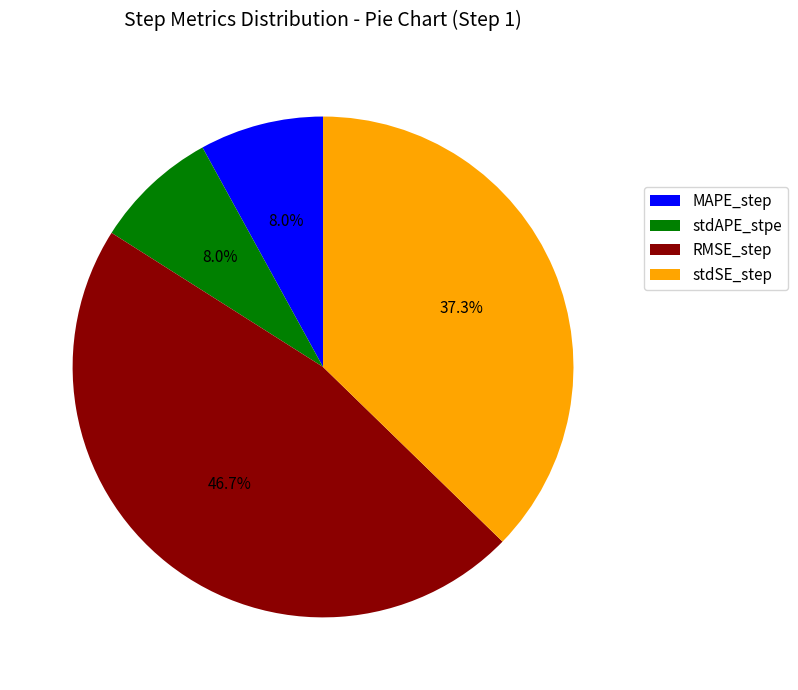

What percentage is the MAPE_step slice, to the nearest percent?

8%